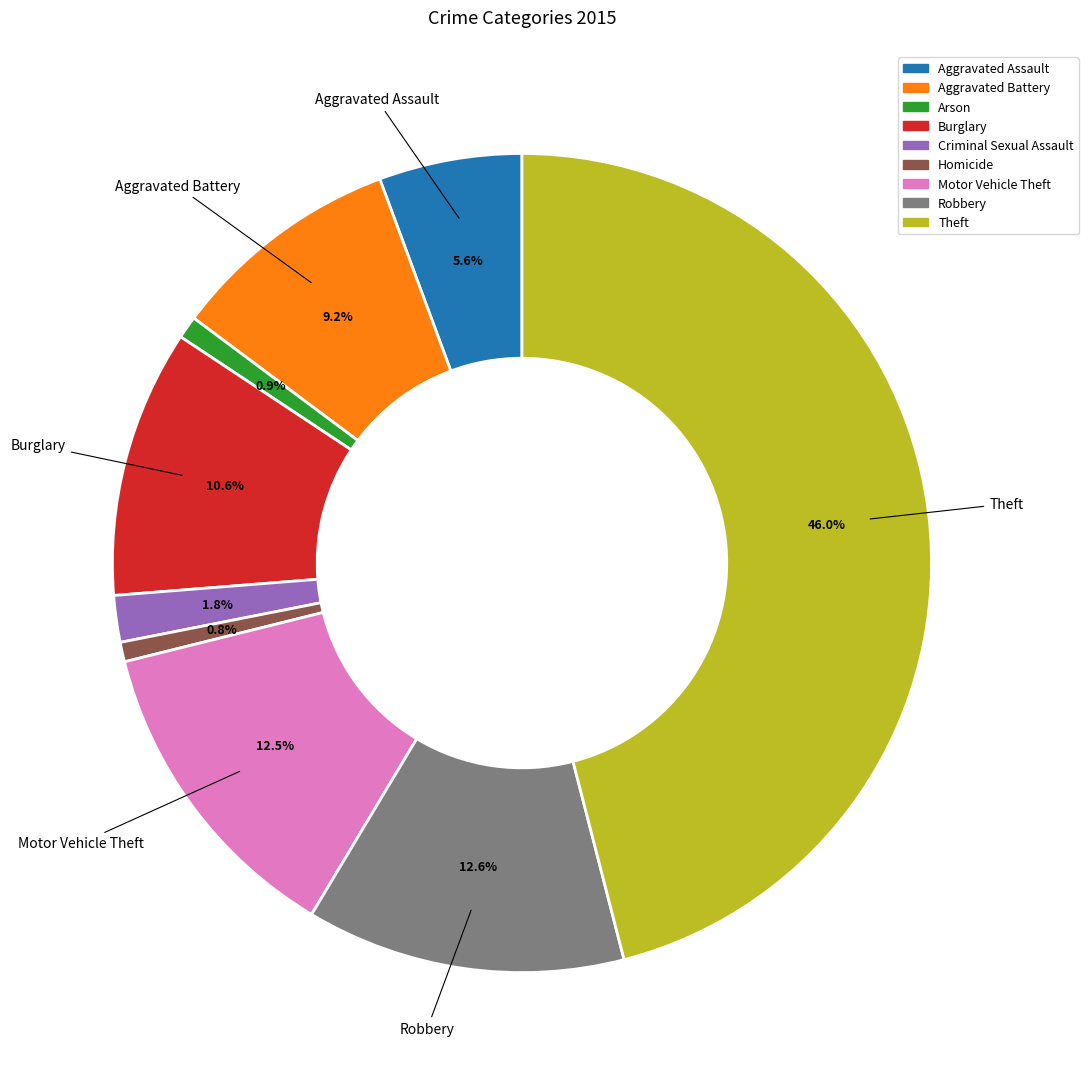

What is the ratio of the value at Arson to the value at Criminal Sexual Assault?

0.5